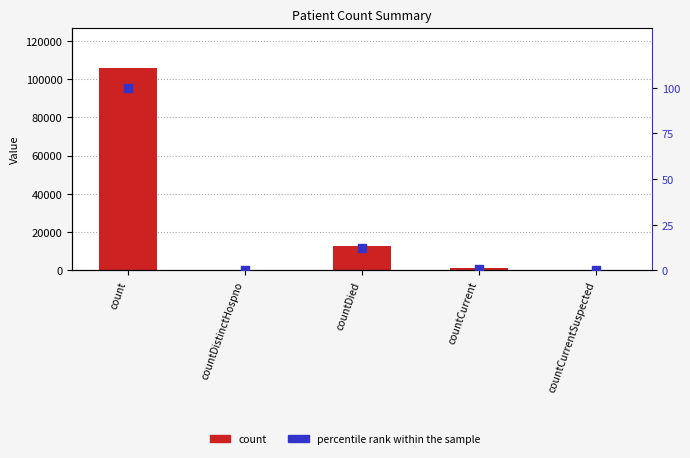

Which series has the largest total across all categories?

count